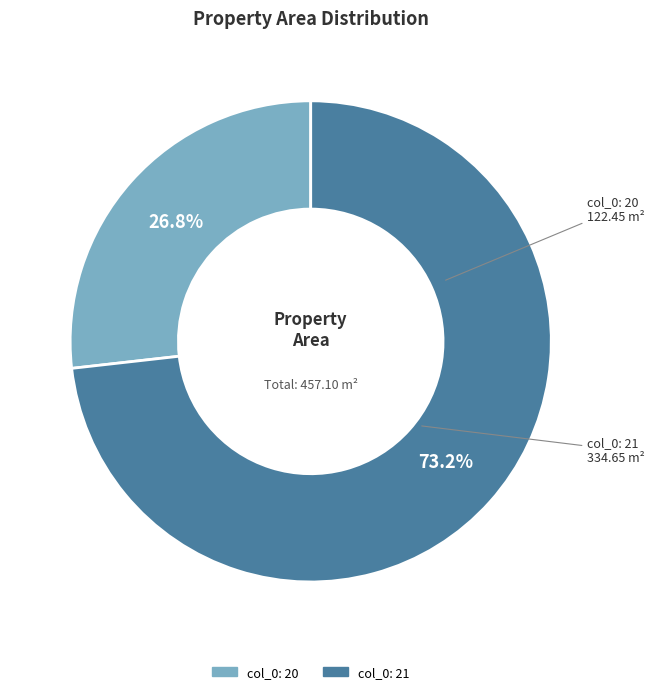

Is there a majority slice in this chart?

Yes